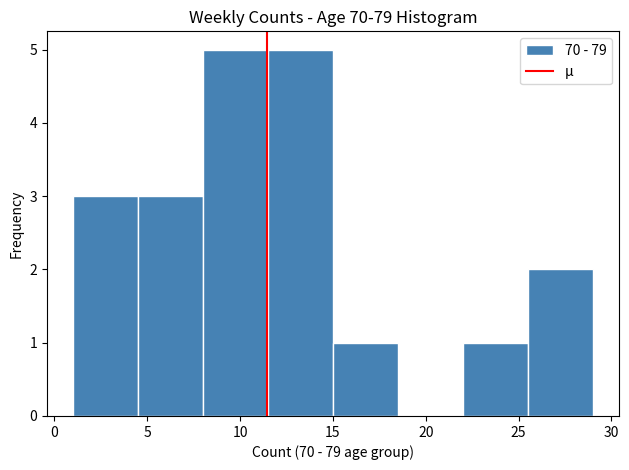

Reading left to right, list every bar in this chart as the range it spans on the x-axis followed by its height. The values are not printed on the chart, so give them approximately, as read against the axis.

1.0 to 4.5: 3
4.5 to 8.0: 3
8.0 to 11.5: 5
11.5 to 15.0: 5
15.0 to 18.5: 1
18.5 to 22.0: 0
22.0 to 25.5: 1
25.5 to 29.0: 2